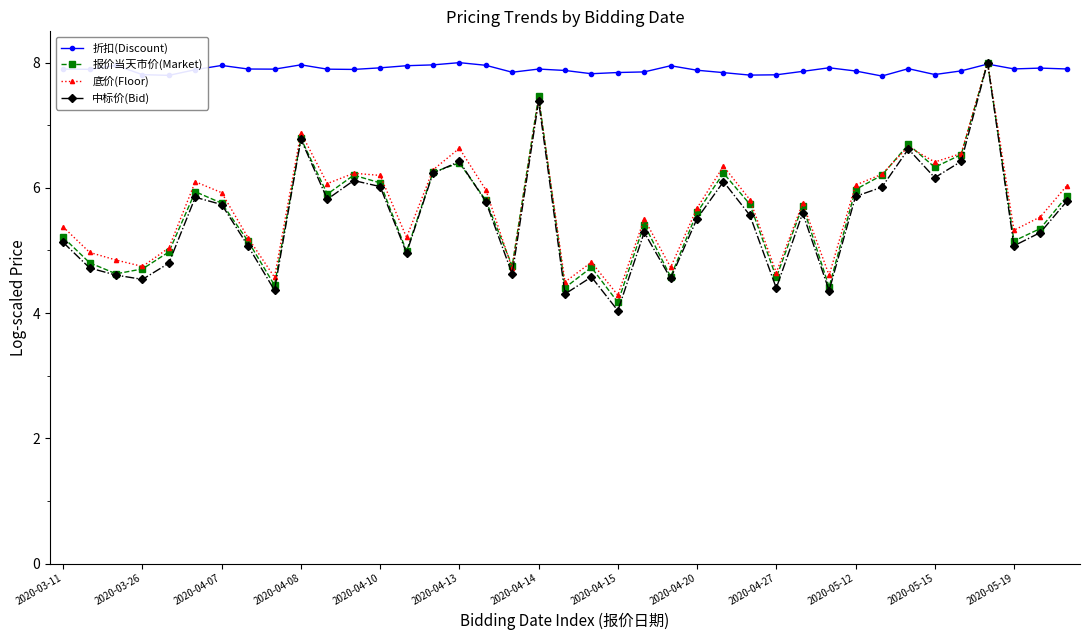

Which series has the largest range (max minus min)?

中标价(Bid)